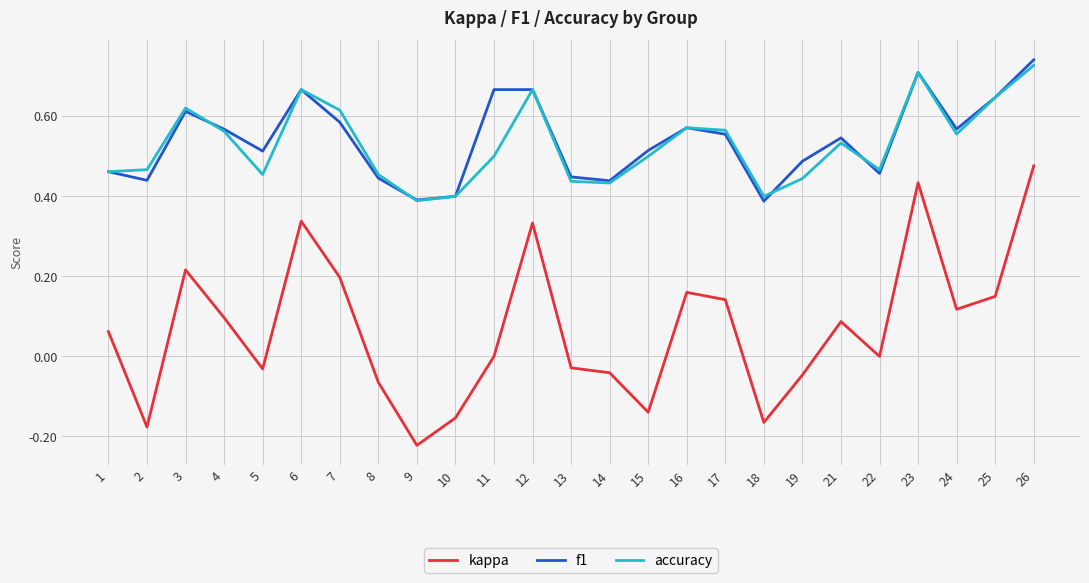

True or false: f1 and kappa intersect in this chart.

False